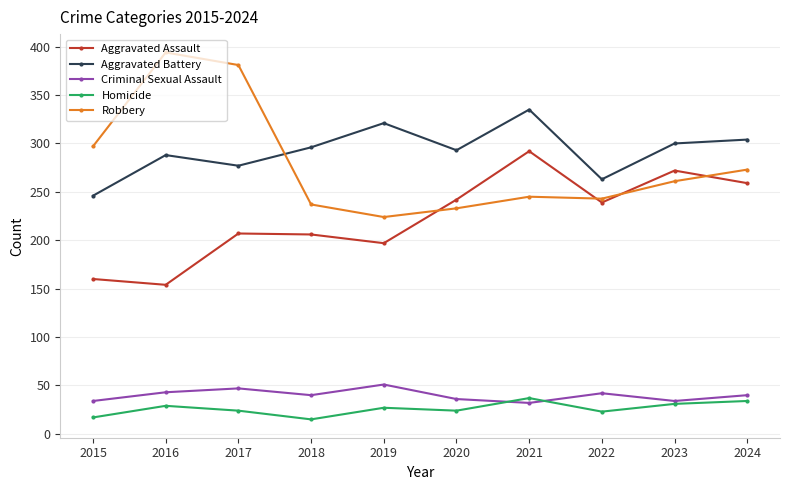

At which category does Robbery reach its first local peak?

2016